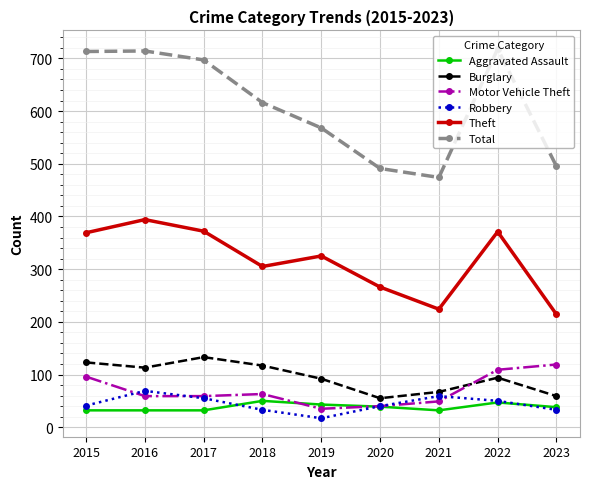

The value of Aggravated Assault at 2018 is 23. True or false?

False